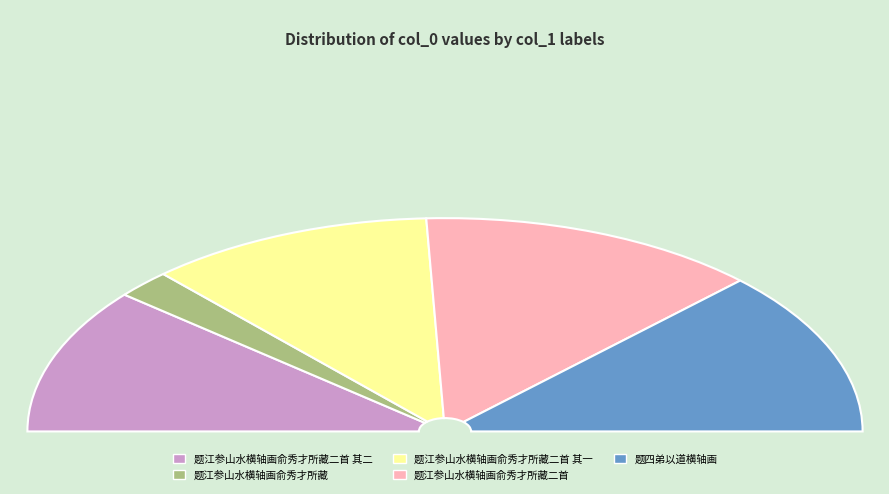

True or false: 题江参山水横轴画俞秀才所藏二首 accounts for 26% of the total.

True